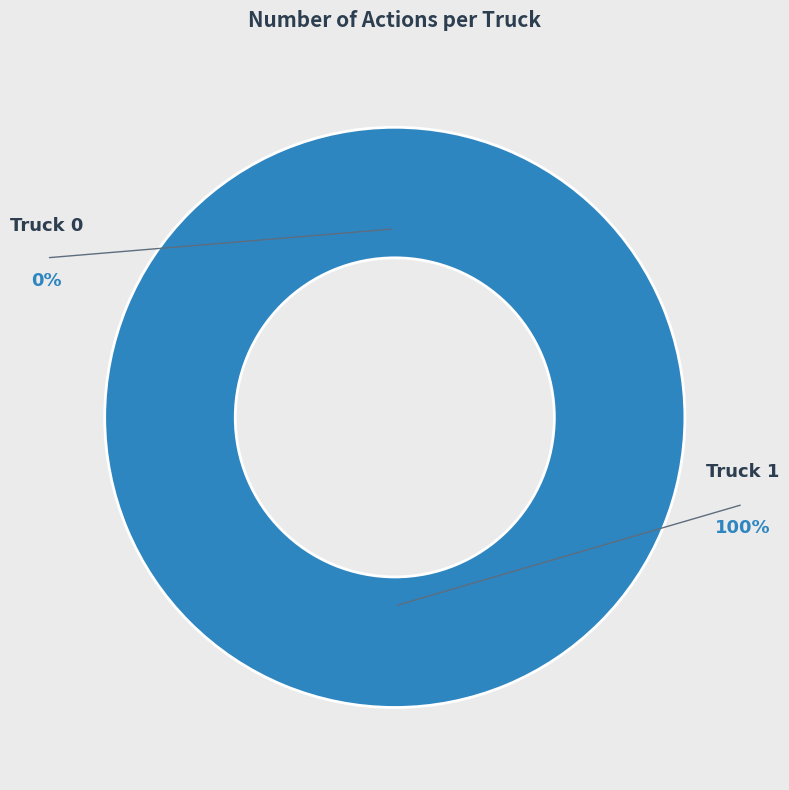

What is the change in value from Truck 0 to Truck 1?

+2